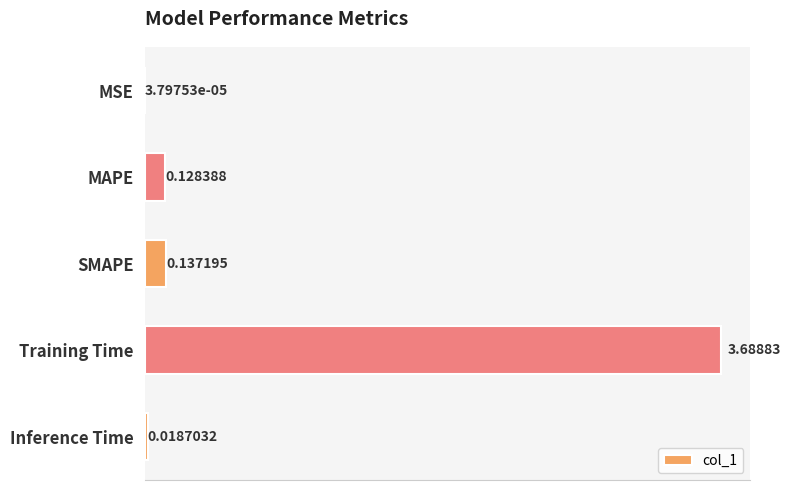

Between Training Time and Inference Time, which is larger?

Training Time